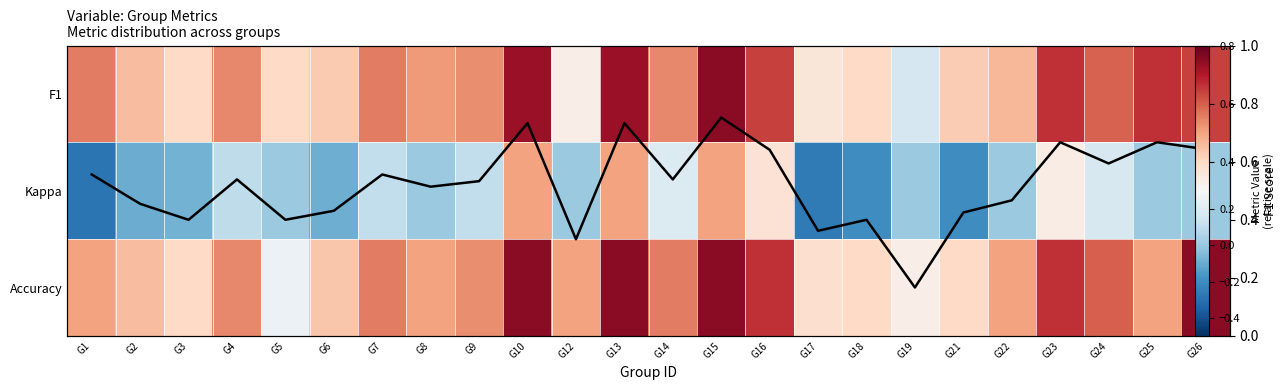

What is the sum of all F1 values?

12.5